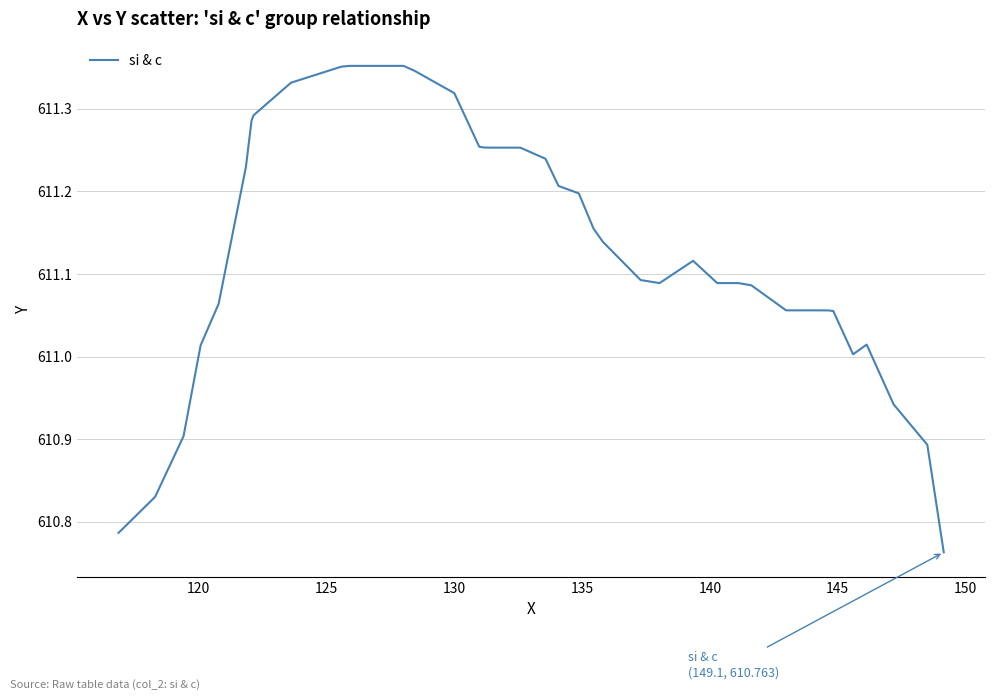

What is the difference between the maximum and minimum values?

0.6